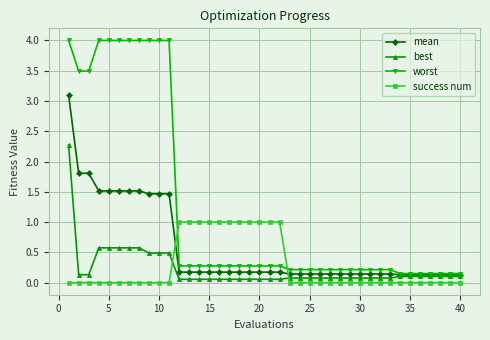

At how many categories does at least one series exceed 3?

11